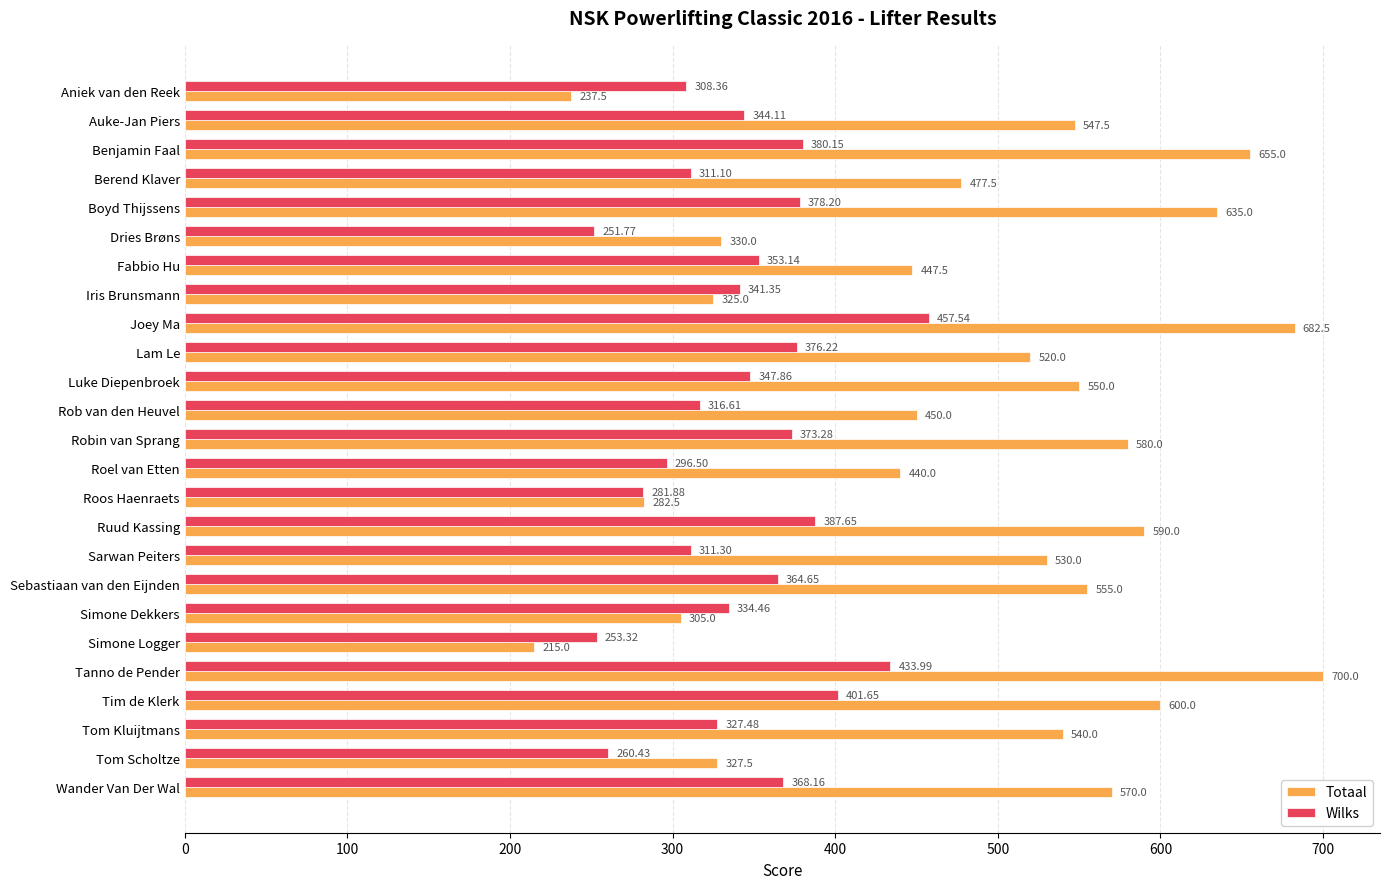

Where is Totaal nearest to the value 457?

Rob van den Heuvel